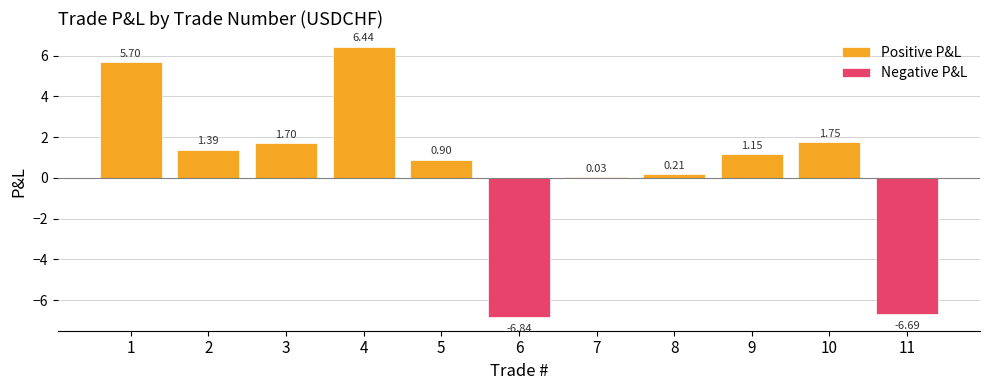

How many data points in Negative P&L are less than 0?

2